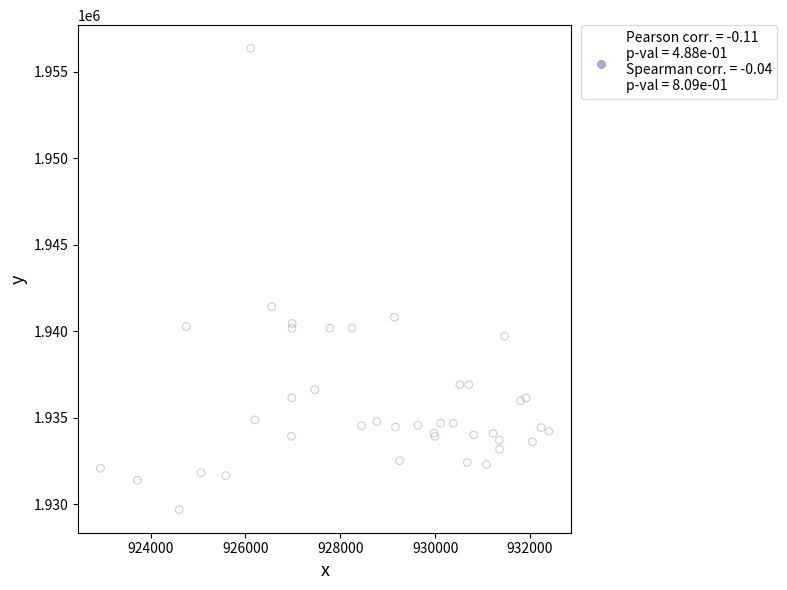

What Y value in the scatter plot is closest to 1943033?

1941432.3